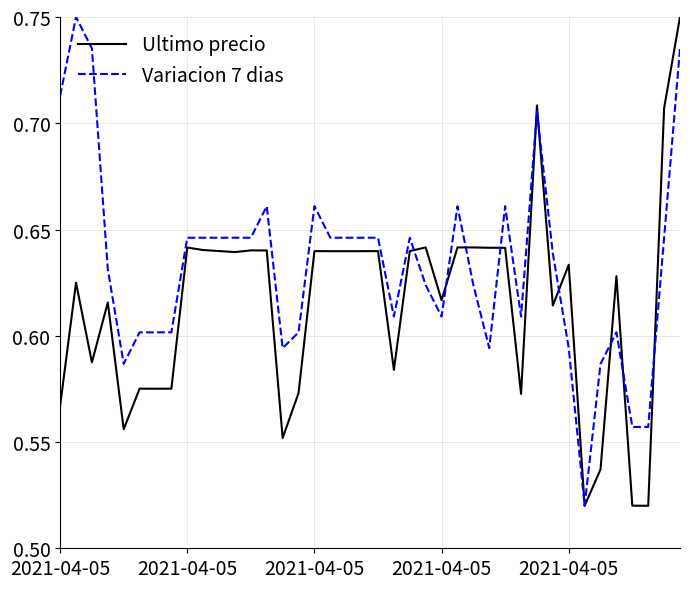

List the series in order of their overall mean, lowest first.

Ultimo precio, Variacion 7 dias